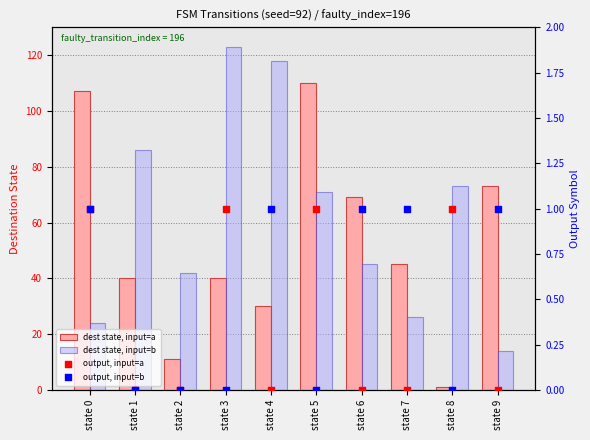

What is the total value across all series at state 4?

149